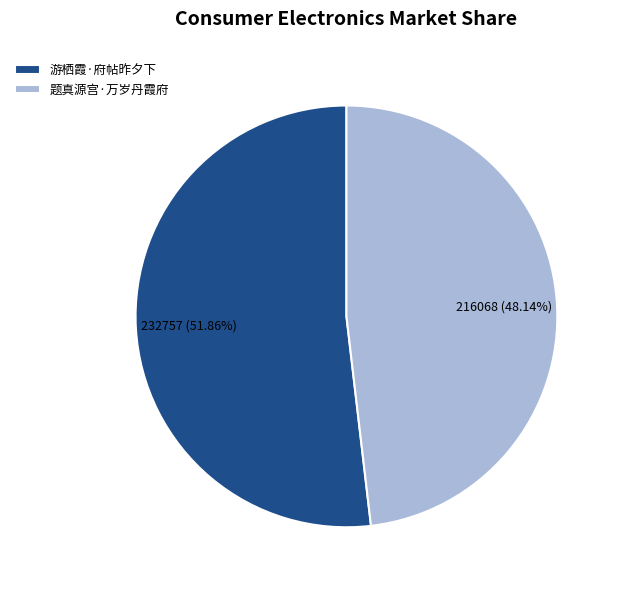

The 游栖霞·府帖昨夕下 slice represents 52% of the pie. True or false?

True